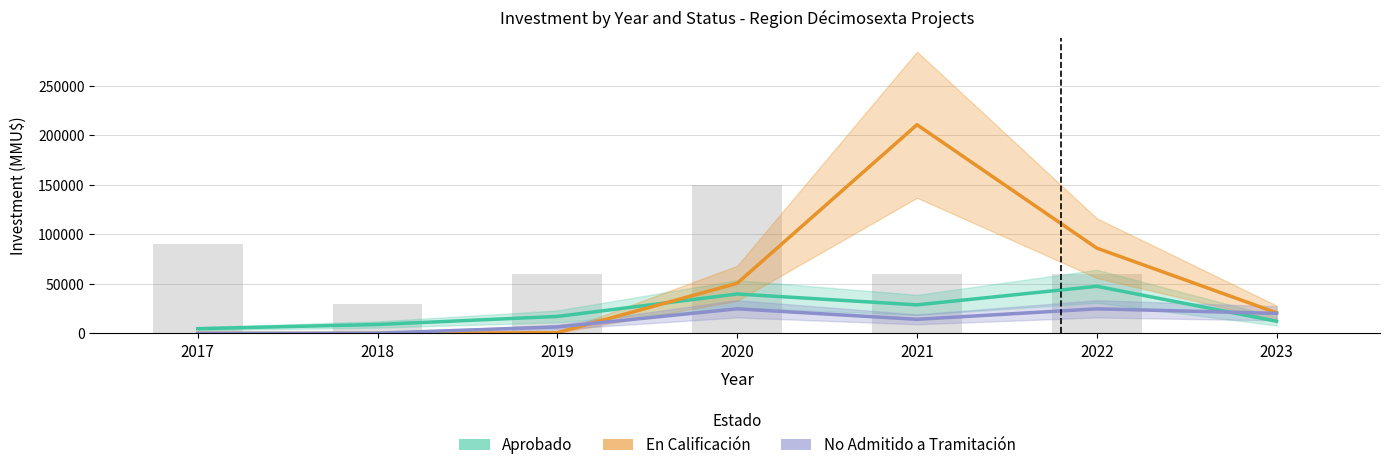

What is the value of the Project Count (×30k) bar at the 3rd from the left?

60000.0